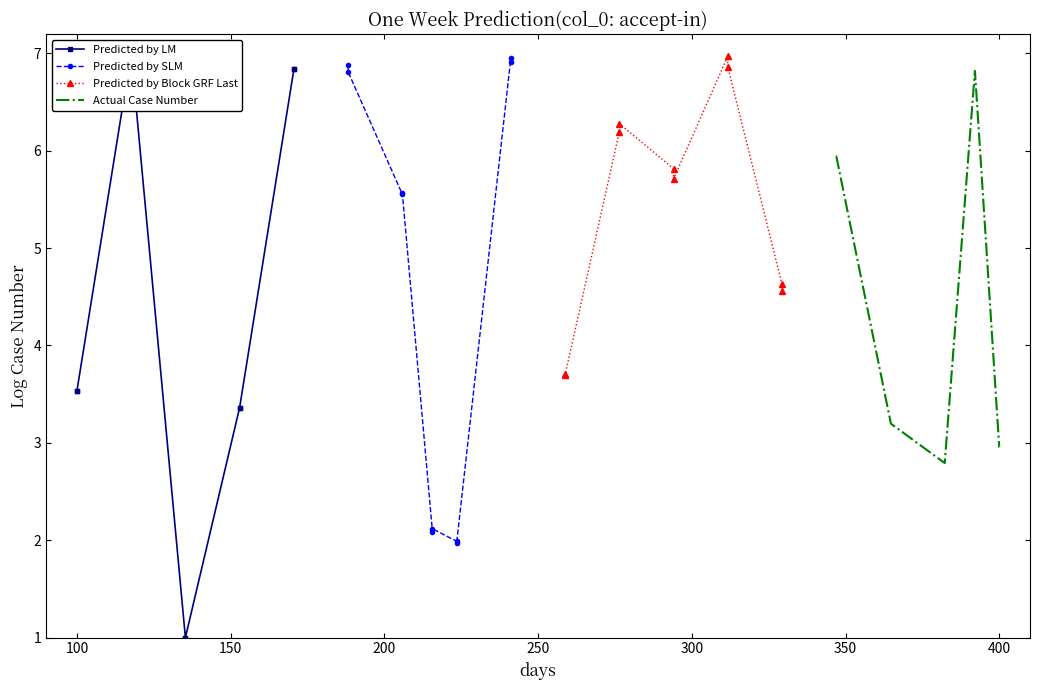

Which series ends up on top after the final intersection of Actual Case Number and Predicted by Block GRF Last?

Predicted by Block GRF Last